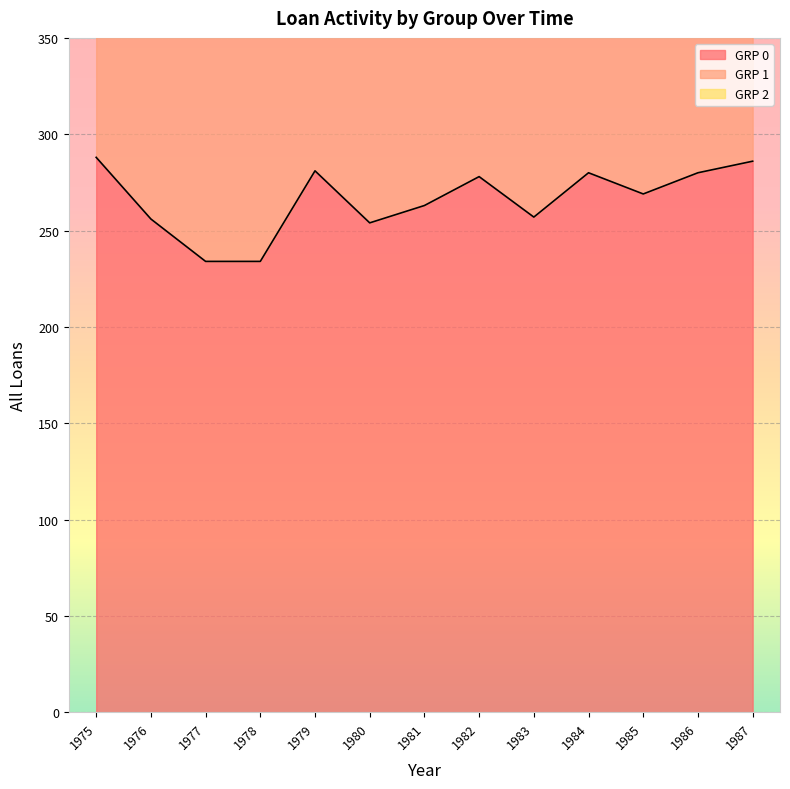

True or false: GRP 2 and GRP 1 intersect in this chart.

False